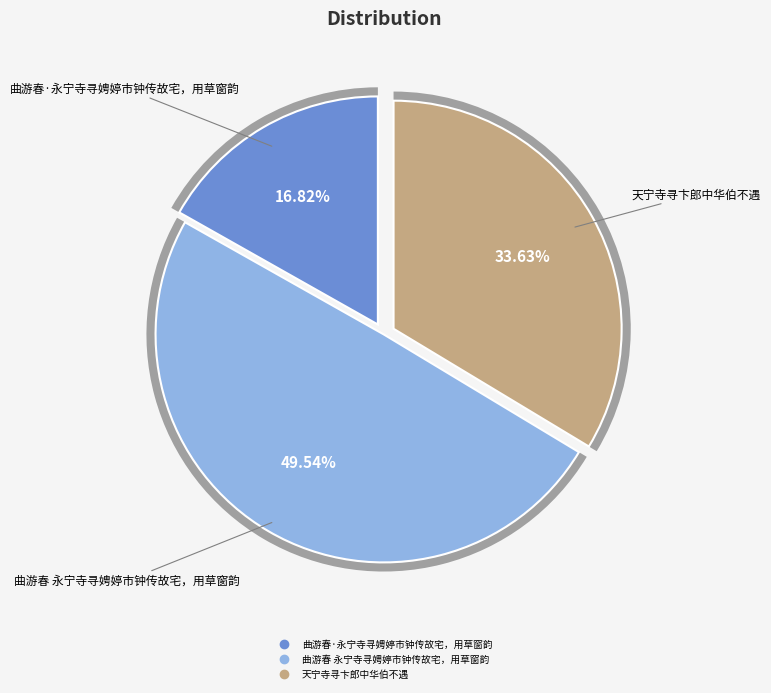

Is it true that 天宁寺寻卞郎中华伯不遇 is 34% of the pie?

True